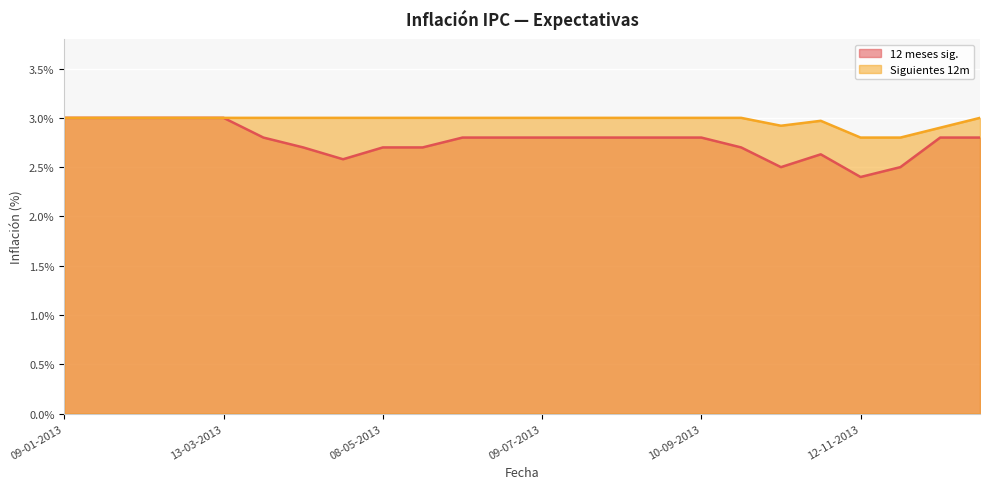

In 12 meses sig., how many points are higher than both neighbors (excluding endpoints)?

1